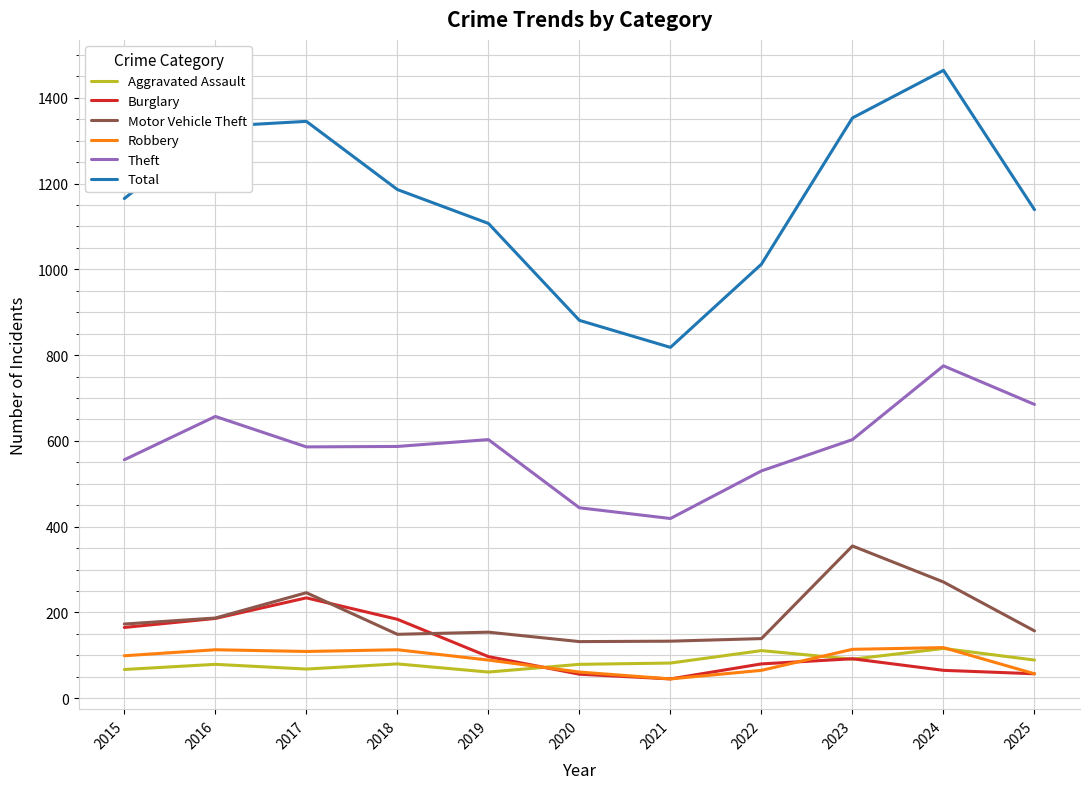

What is the sum of the Burglary values at 2015 and 2022?

245